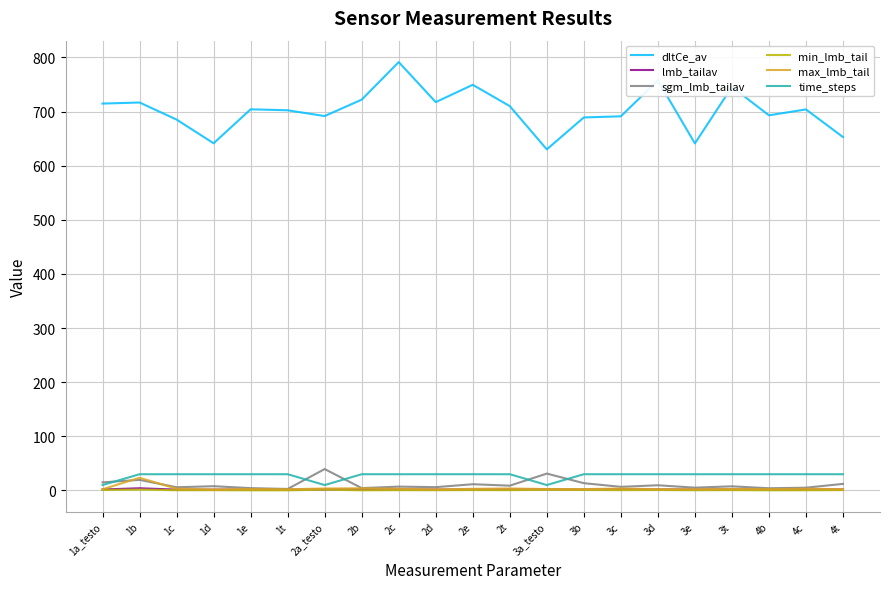

Does the chart display data point markers on the line(s)?

No